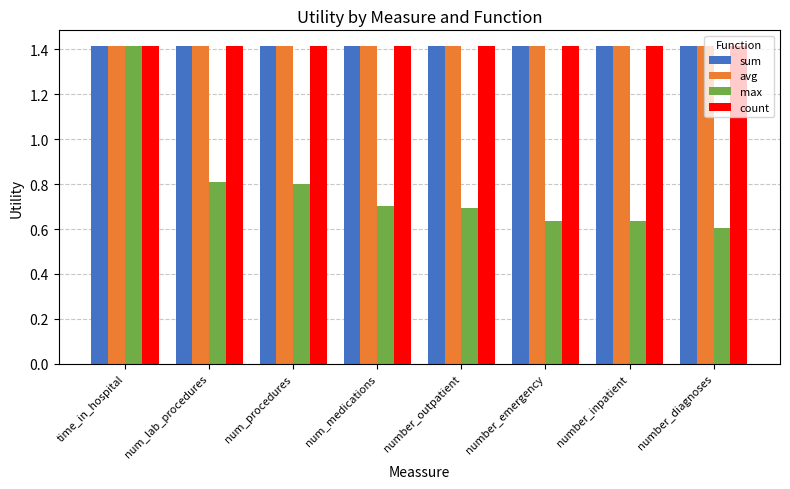

Between num_medications and number_inpatient, which series saw the biggest shift?

max